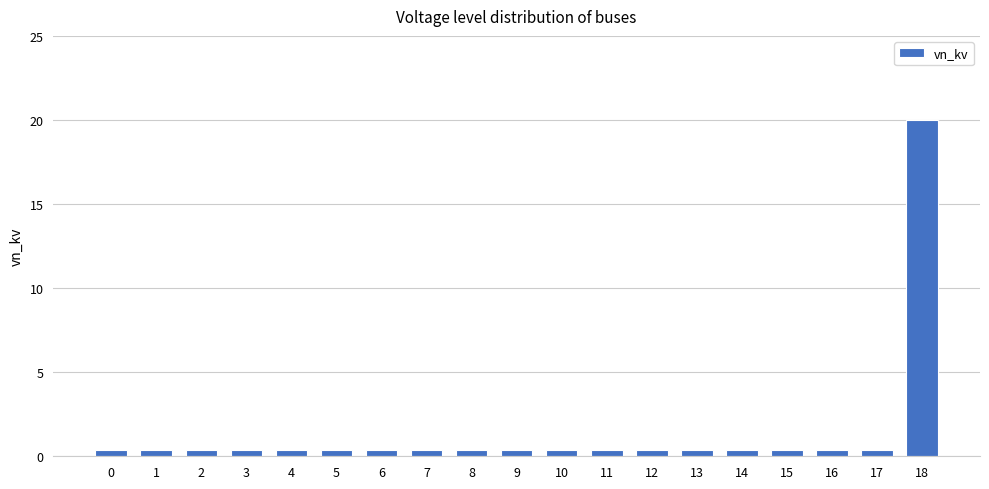

Is it true that the value at 8 is 0.4?

True